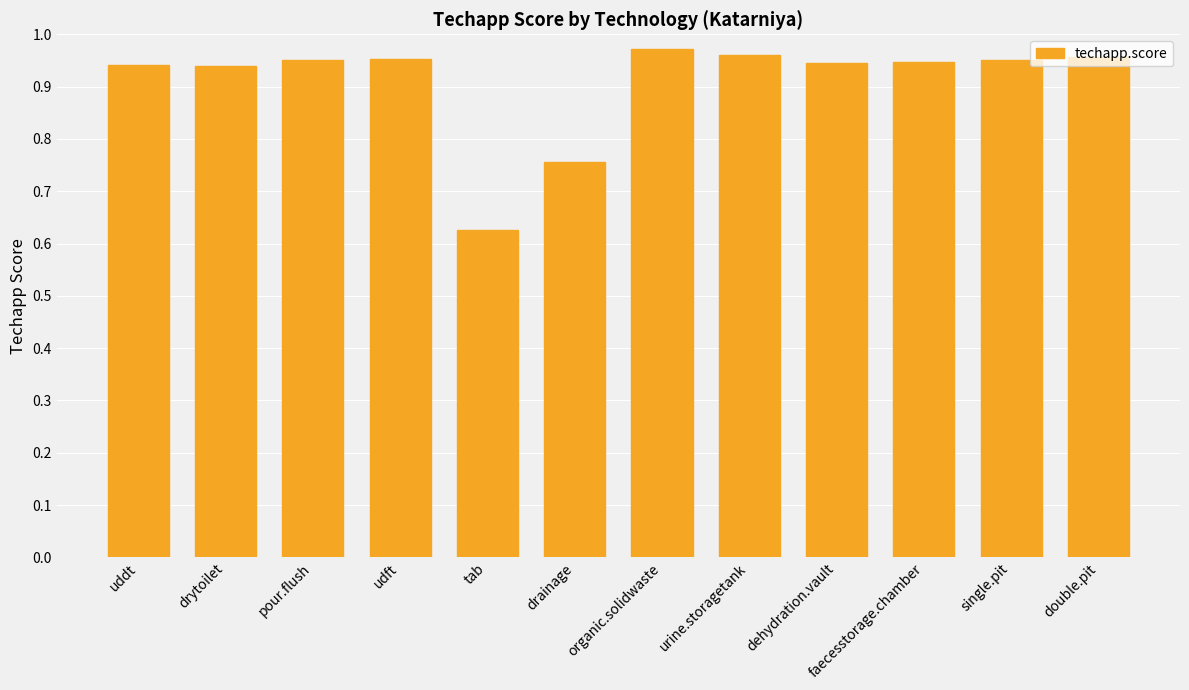

Which has a higher value, single.pit or organic.solidwaste?

organic.solidwaste